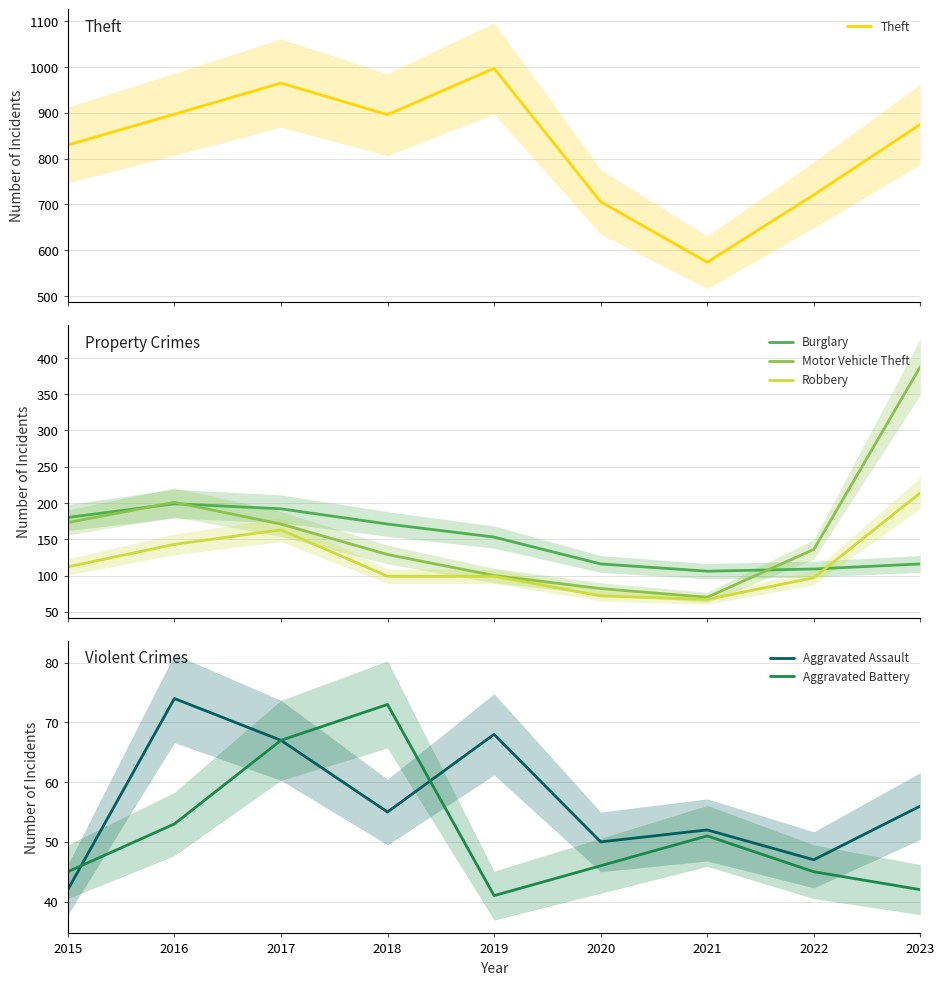

Reading left to right, what are all the values shown in this chart?

Theft: 830	897	965	896	997	706	574	721	875
Burglary: 180	199	192	171	153	116	106	109	116
Motor Vehicle Theft: 173	201	171	129	100	82	70	136	388
Robbery: 112	143	163	99	99	72	67	97	214
Aggravated Assault: 42	74	67	55	68	50	52	47	56
Aggravated Battery: 45	53	67	73	41	46	51	45	42